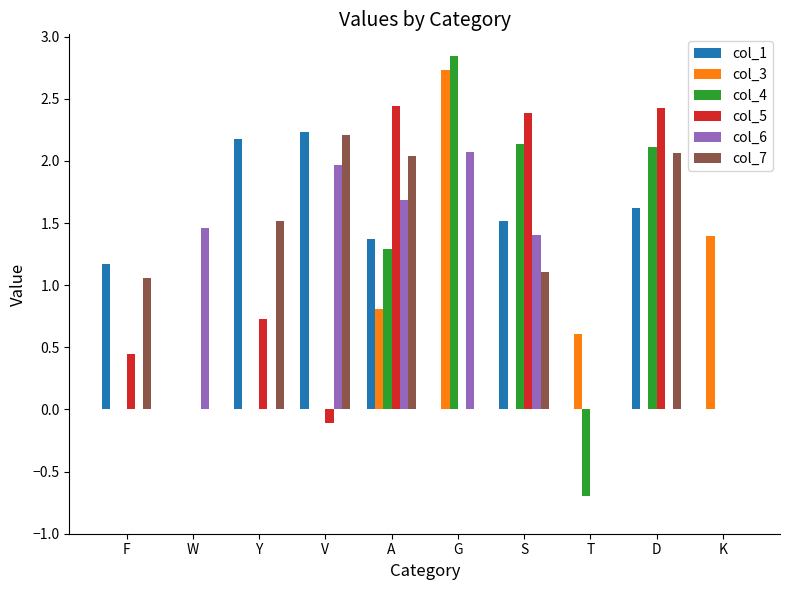

Which series has the widest spread of values?

col_4